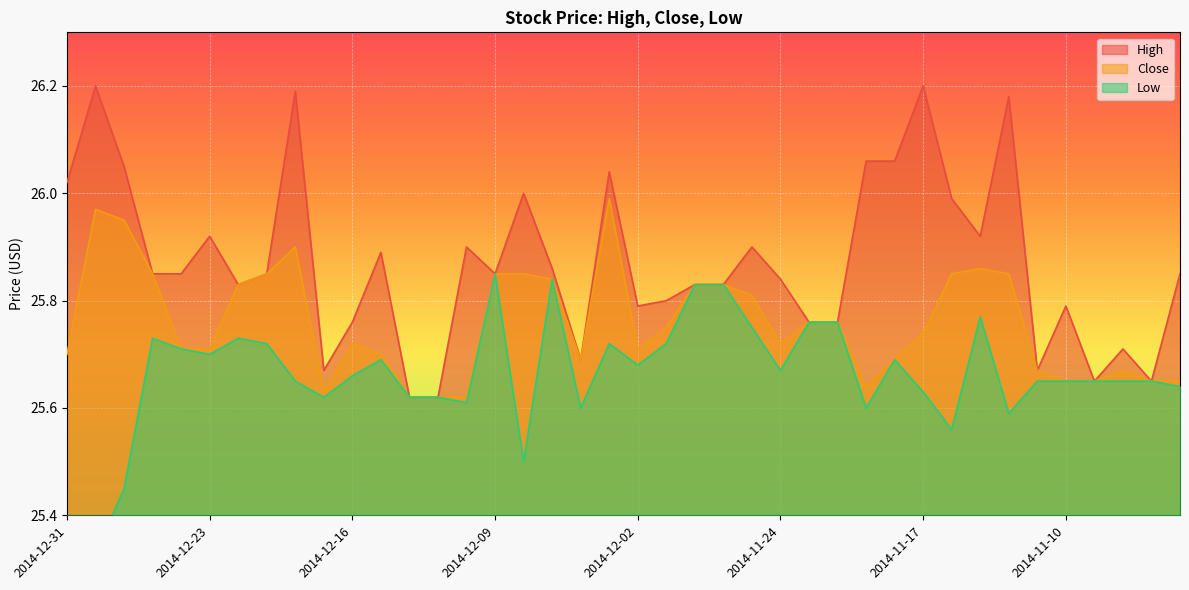

The value of Close at 2014-11-14 is 25.9. True or false?

True